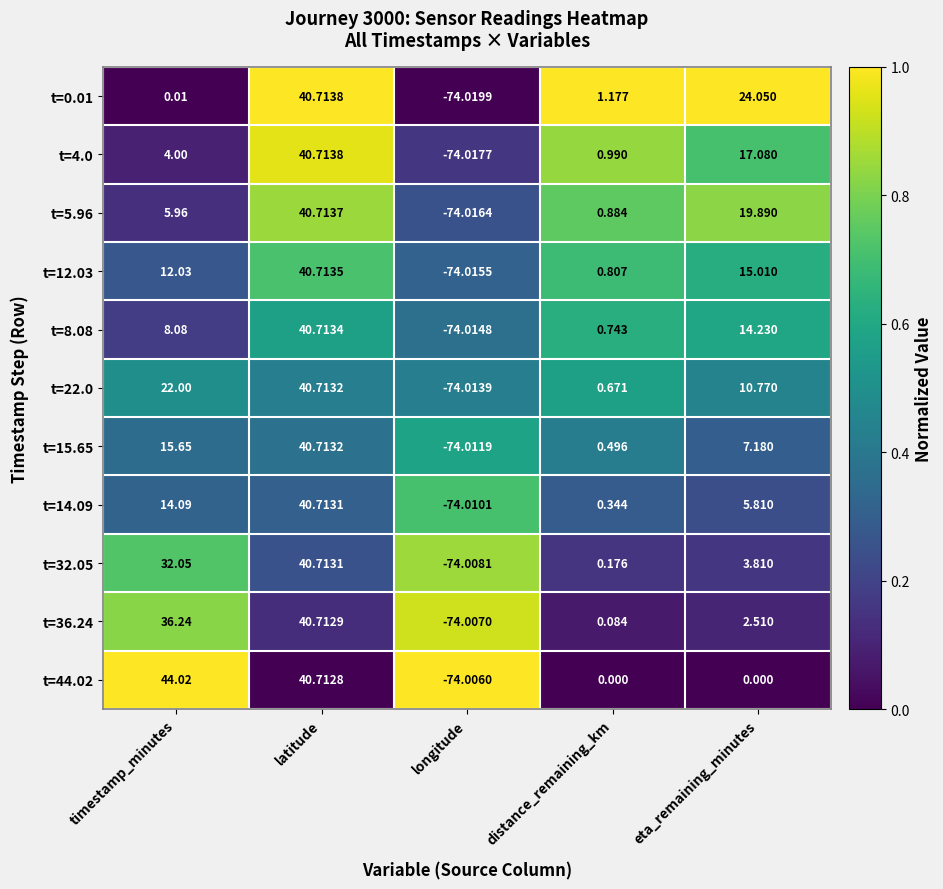

Which category has the lowest value across all series?

longitude